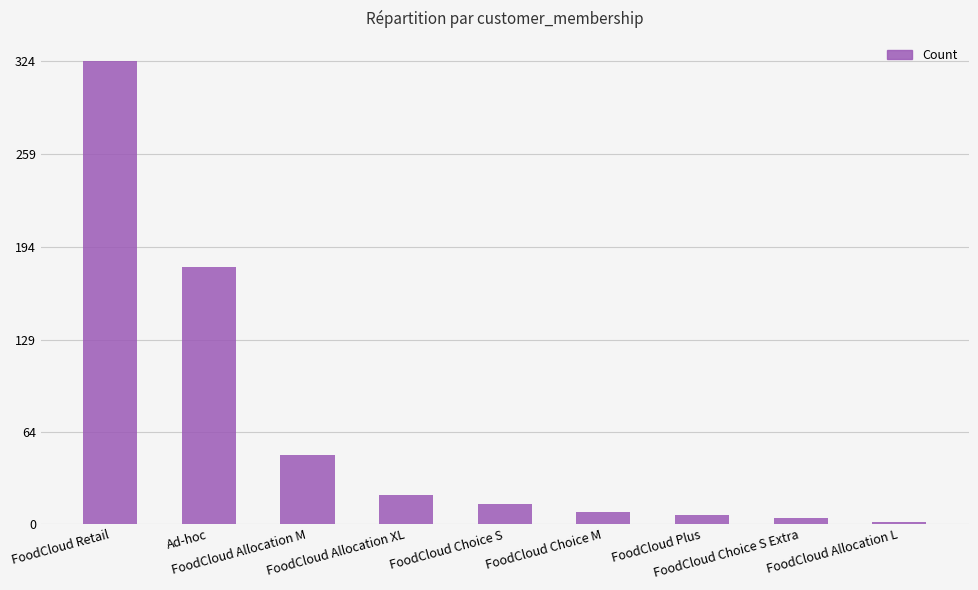

What is the sum of all values?

605